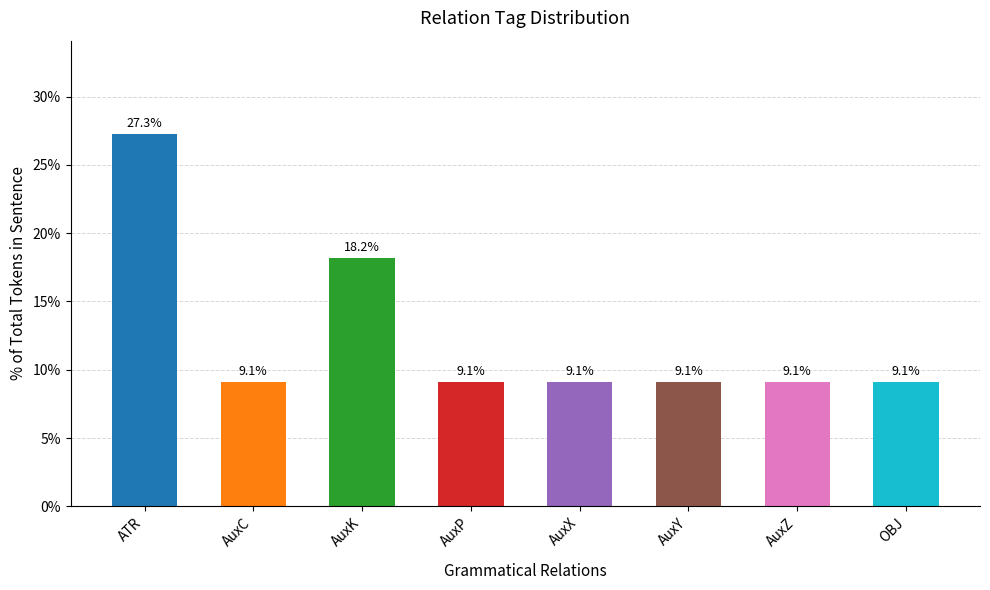

Where is the data nearest to the value 18?

AuxK